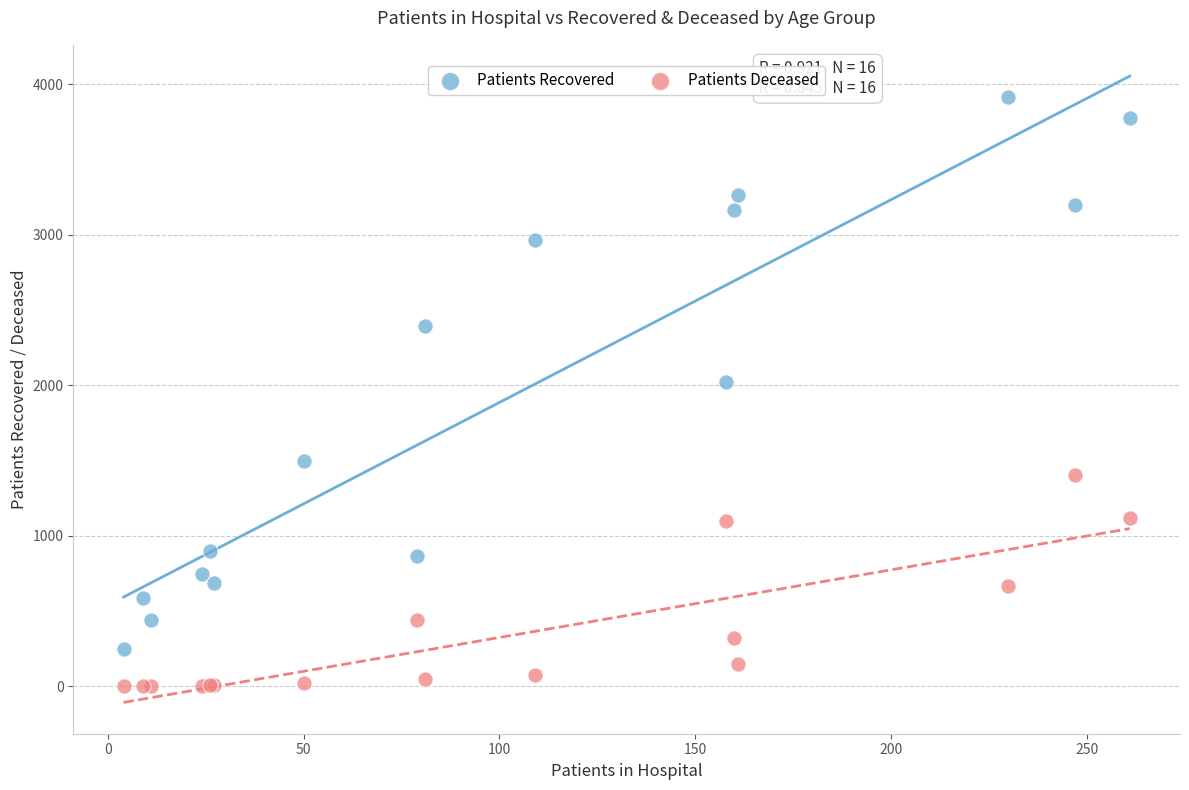

Across all series, what Y value is closest to 1957?

2024